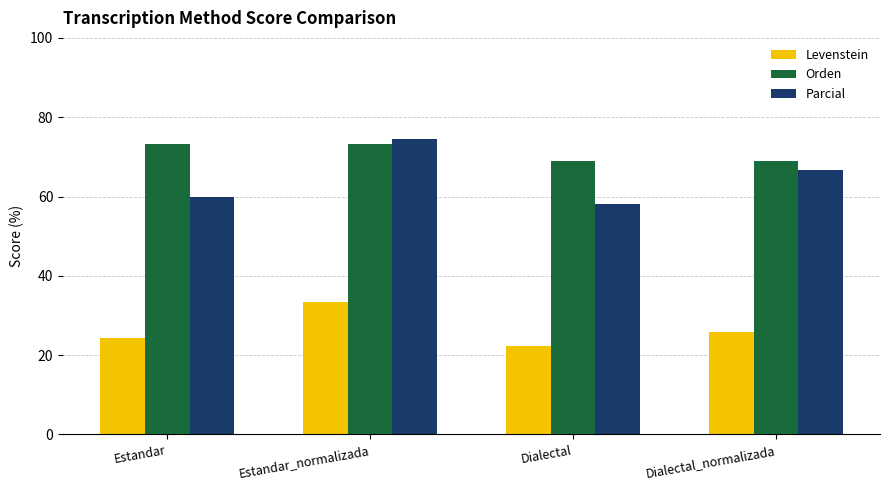

The Orden series shows 73.3 at Estandar_normalizada. True or false?

True